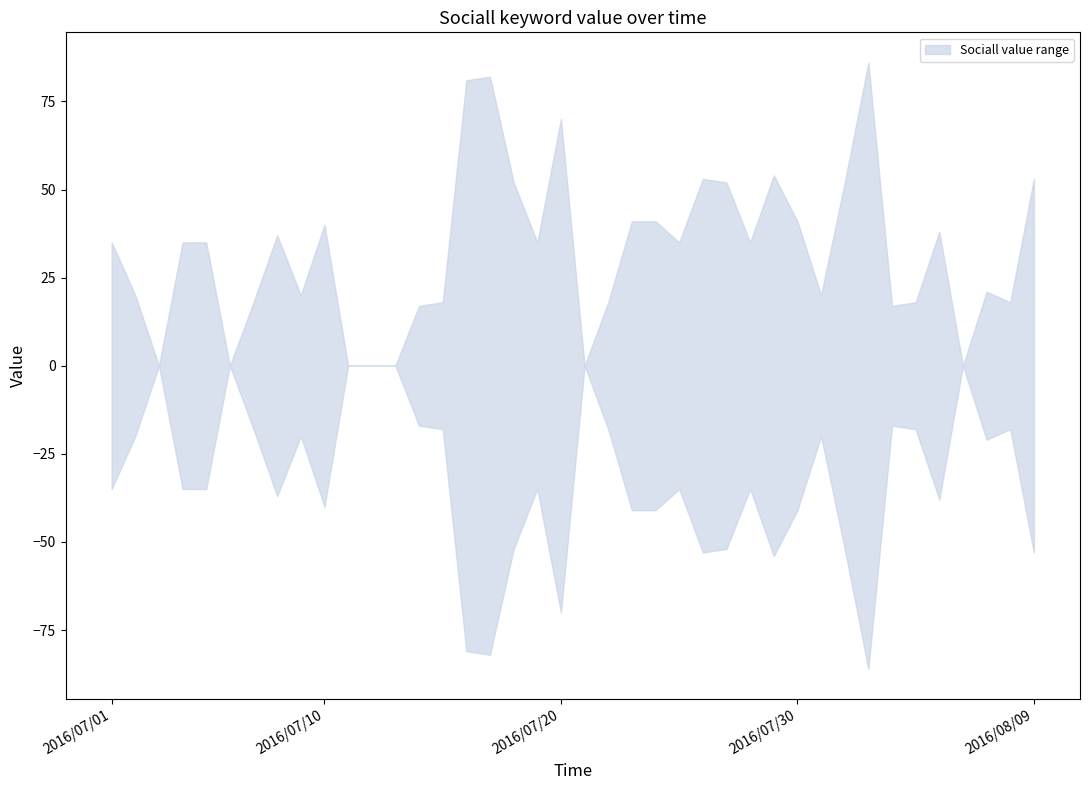

How many lines are shown in the chart?

2